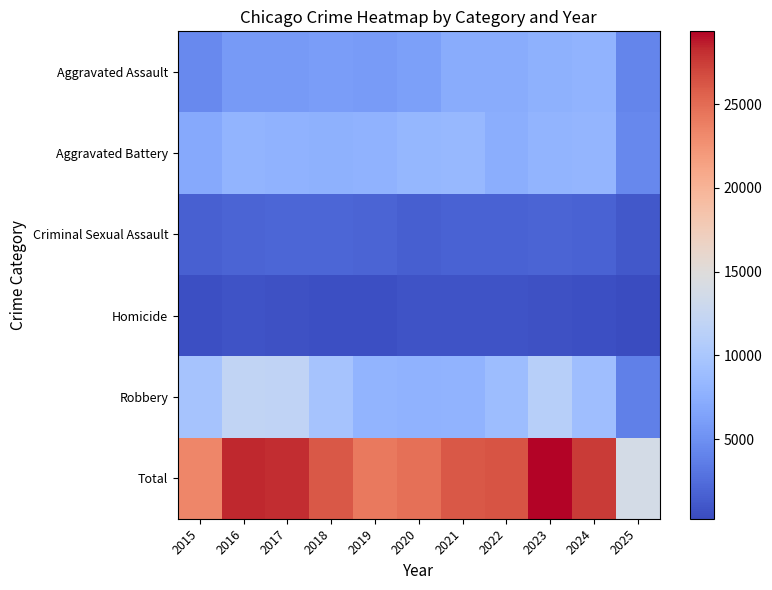

Which series has the largest range (max minus min)?

Total